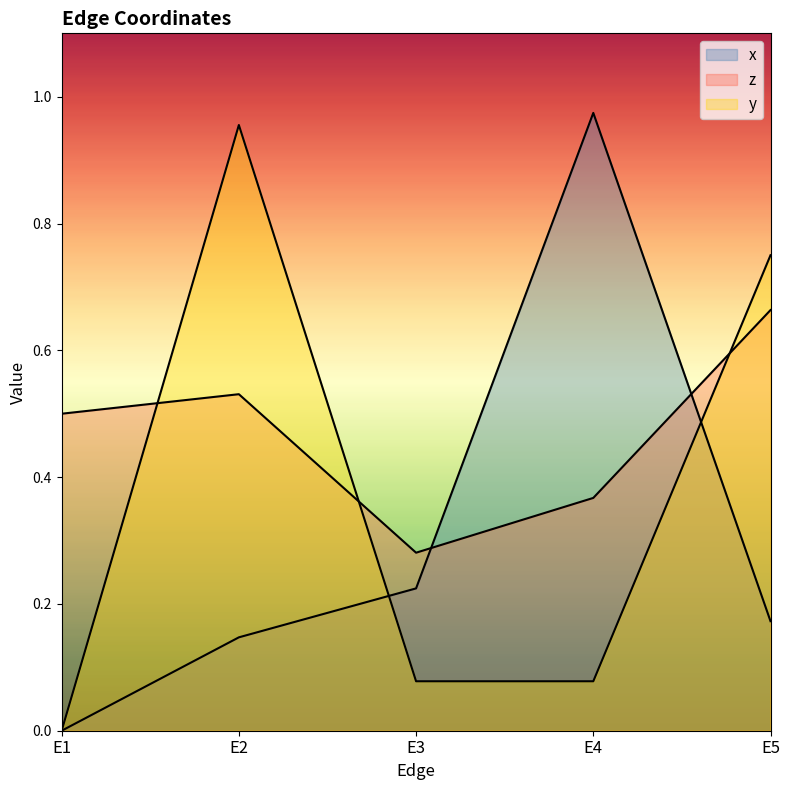

What are all the series names shown in the legend?

x, z, y